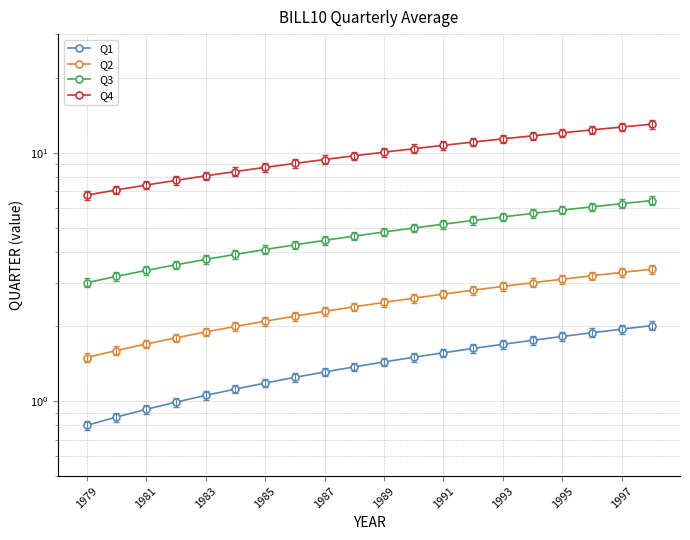

How many lines are shown in the chart?

4